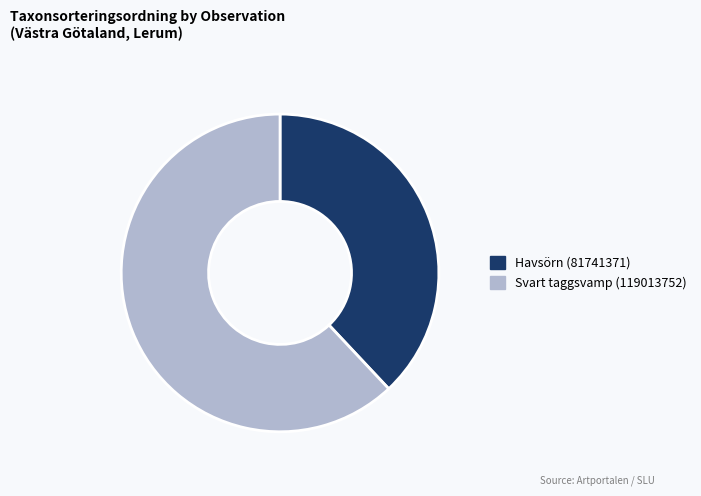

Is it true that Svart taggsvamp (119013752) is 62% of the pie?

True